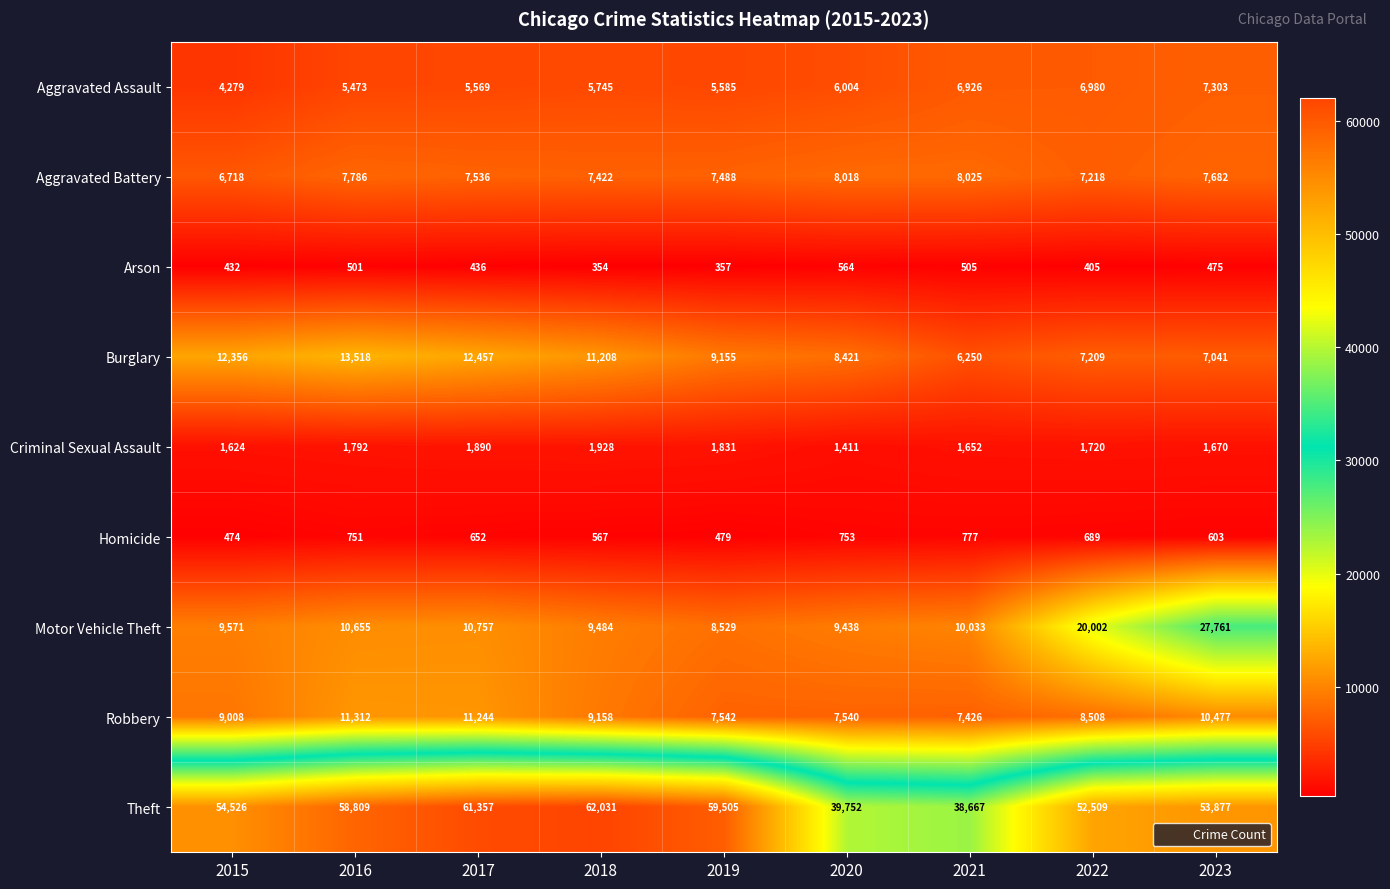

What is the sum of all Criminal Sexual Assault values?

15518